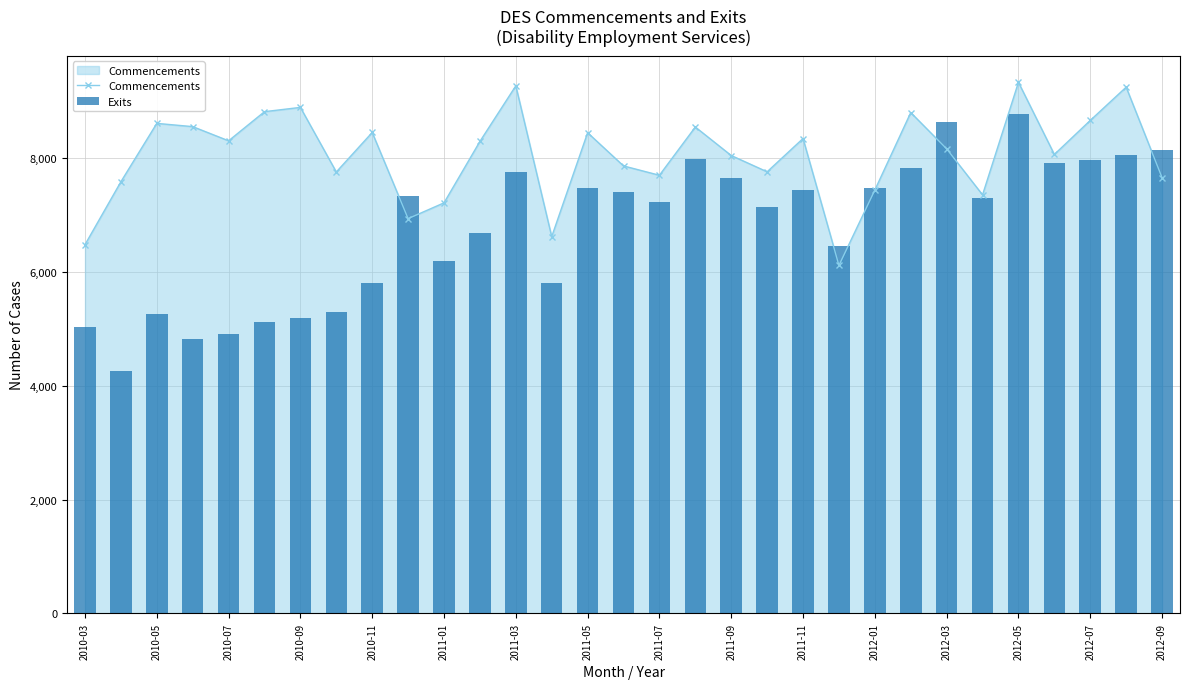

How many categories are shown in the chart?

31